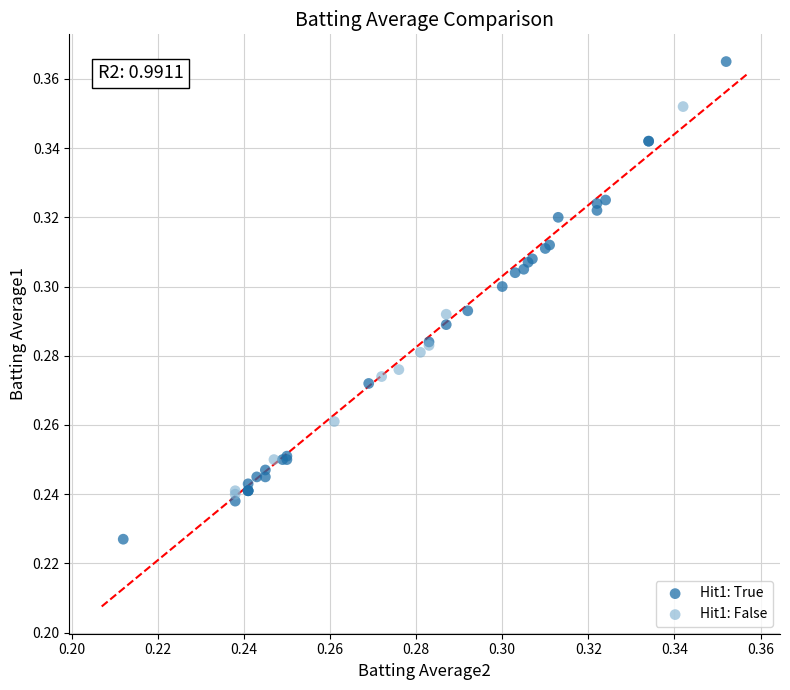

Which series has the widest spread of Y values?

Hit1: True